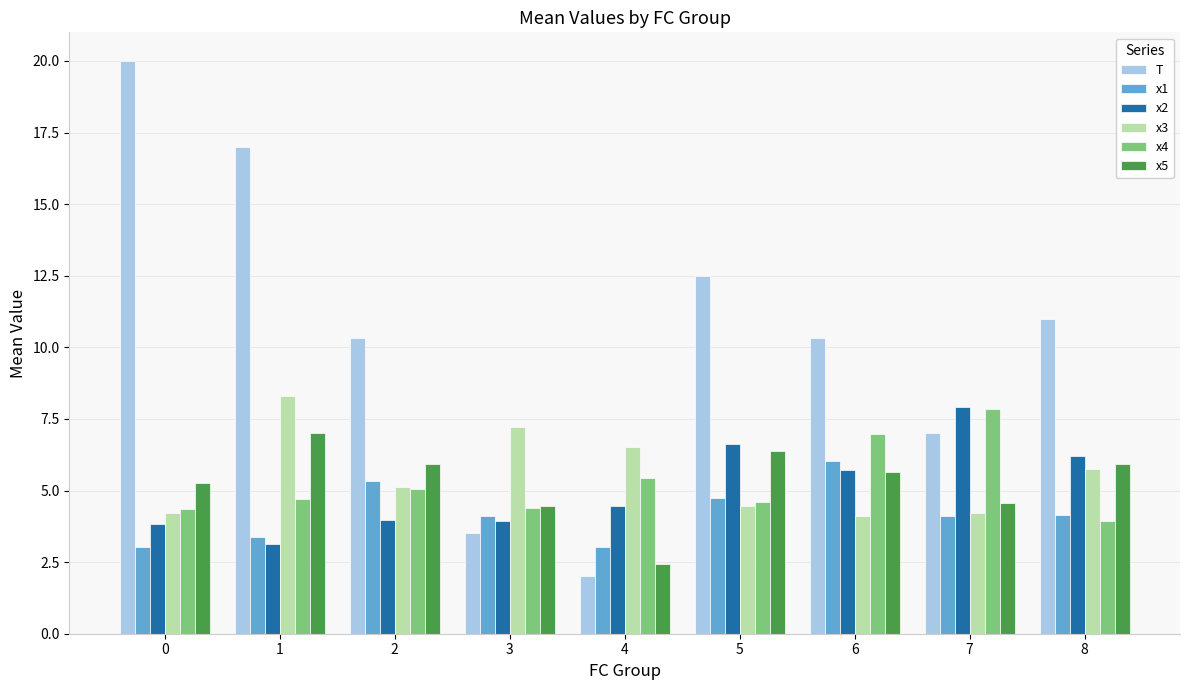

Which series changed the most between 3 and 6?

T